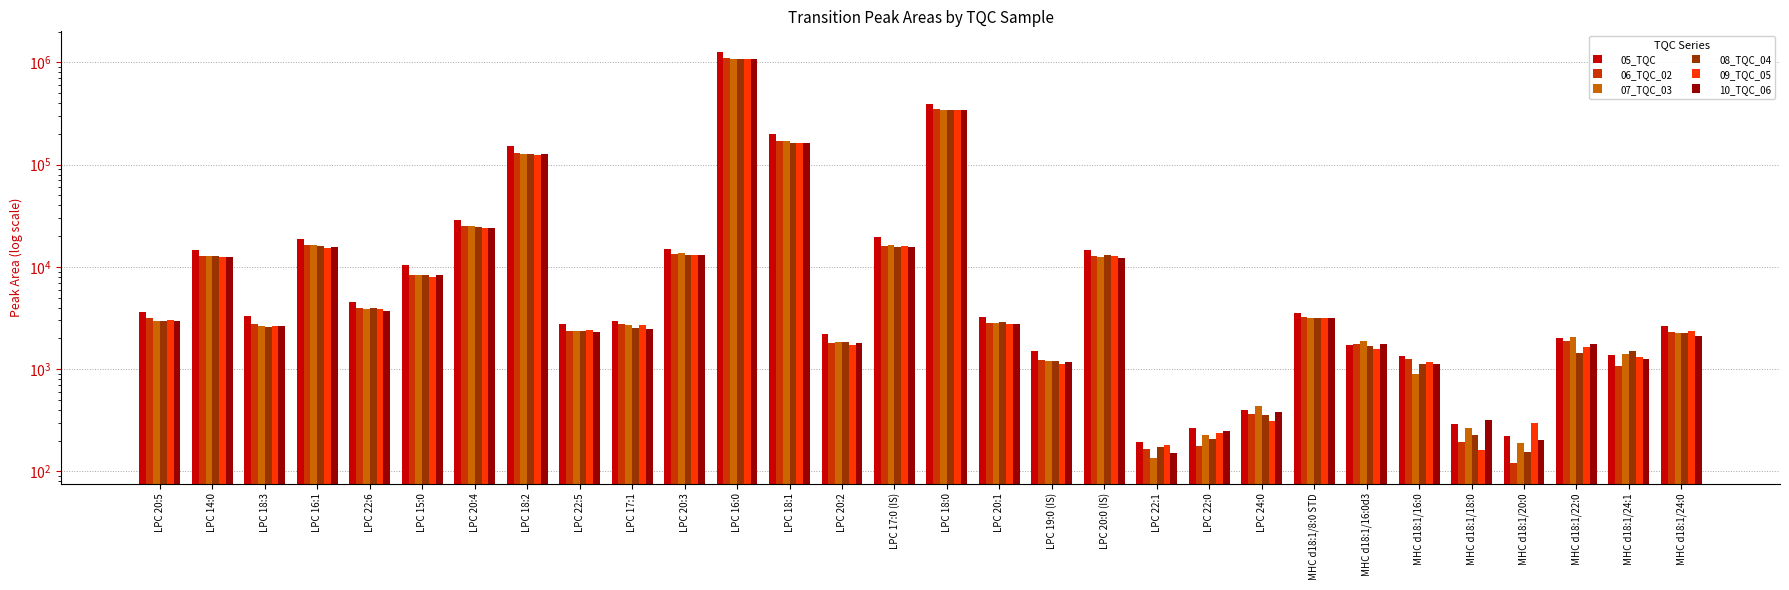

The 08_TQC_04 series shows 1799 at LPC 20:1. True or false?

False